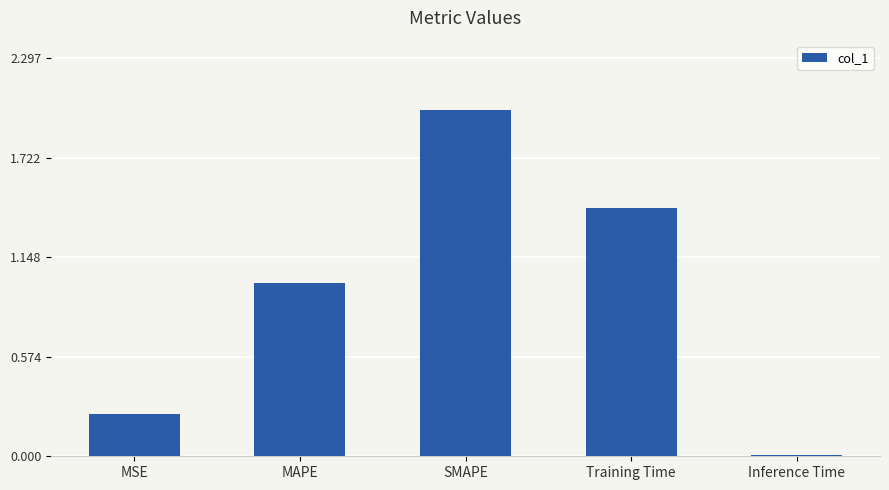

True or false: the data shows 2.0 at SMAPE.

True